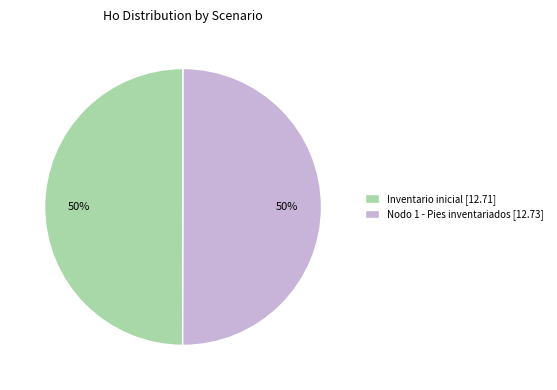

What is the ratio of the value at Nodo 1 - Pies inventariados to the value at Inventario inicial?

1.0